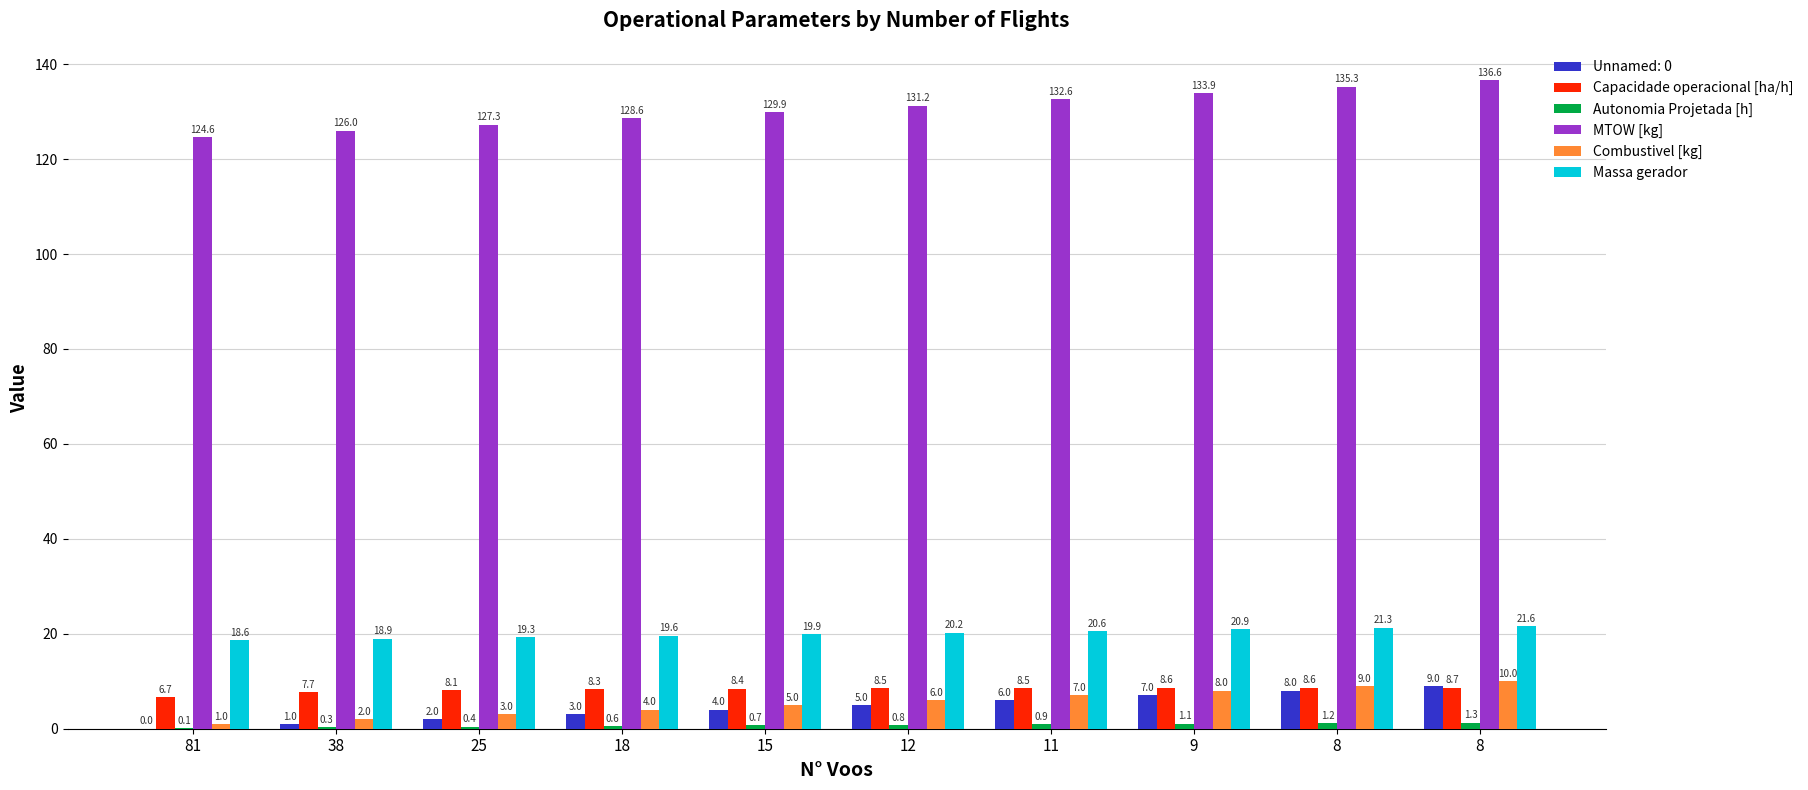

What is the total value across all series at 11?

175.6